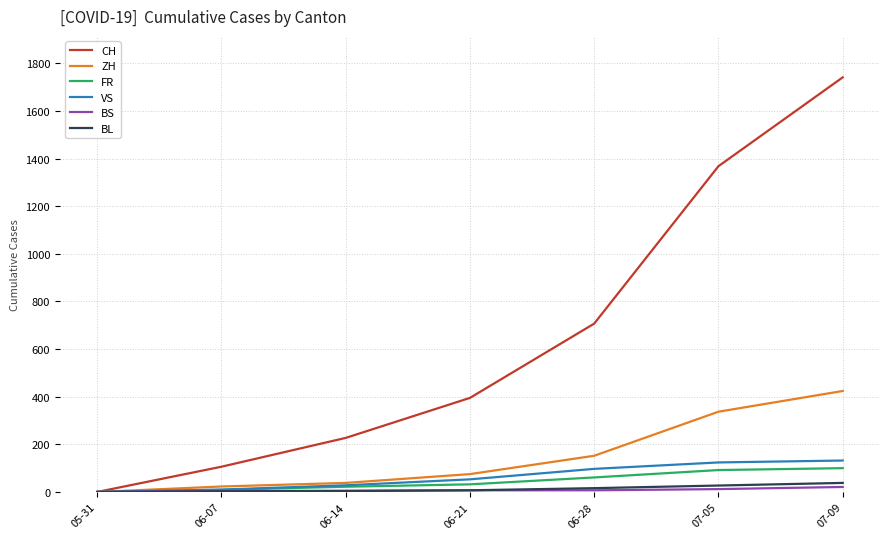

The value of ZH at 06-21 is 75. True or false?

True